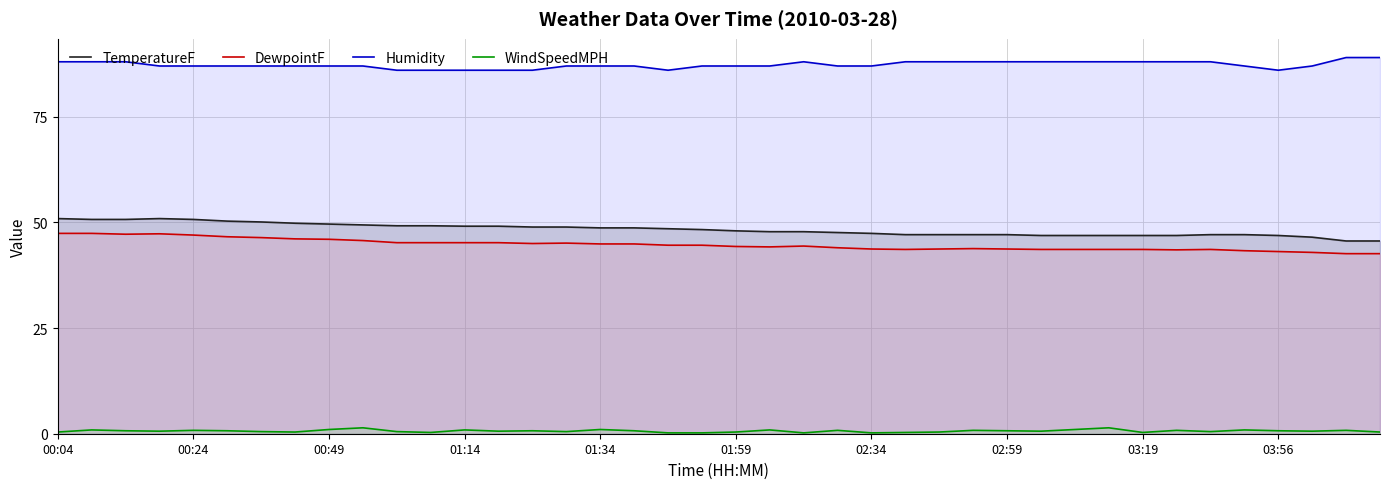

What is the smallest value displayed?

0.2